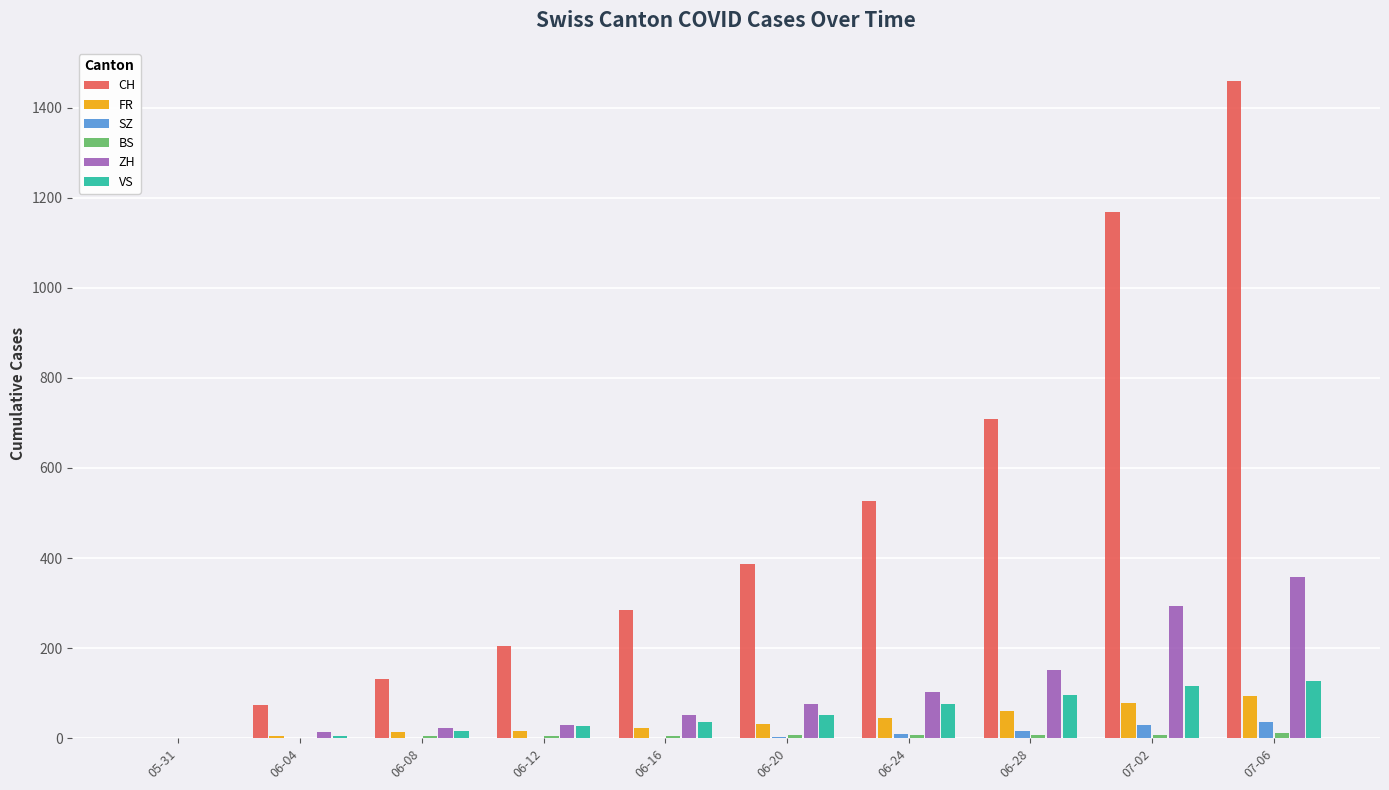

What is the sum of the CH values at 07-06 and 06-08?

1592